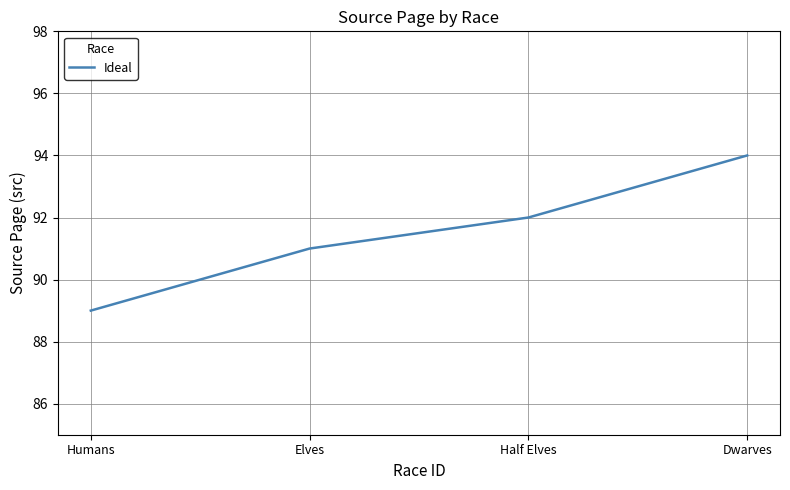

What is the average value?

92